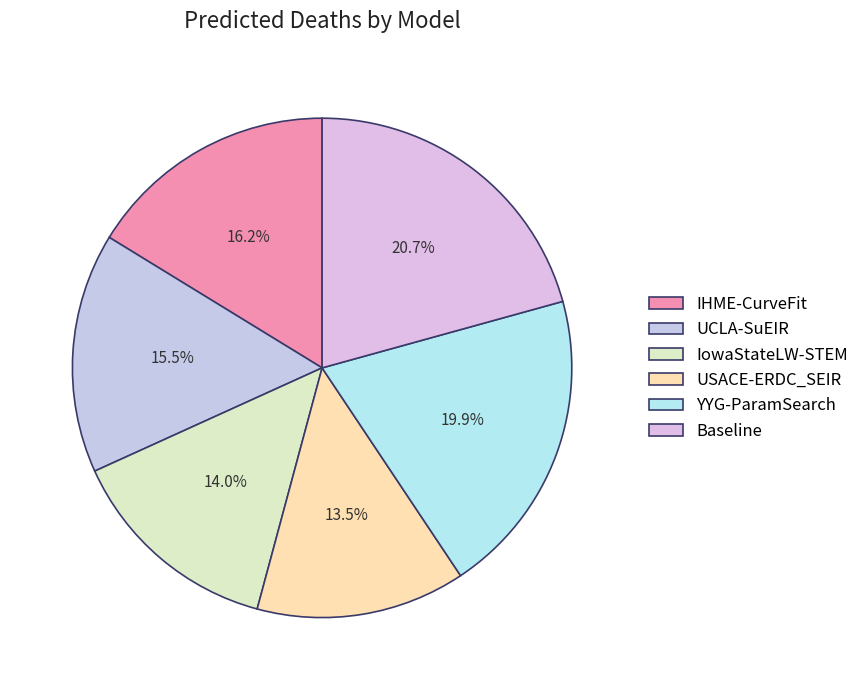

To the nearest percent, what portion does Baseline represent?

21%